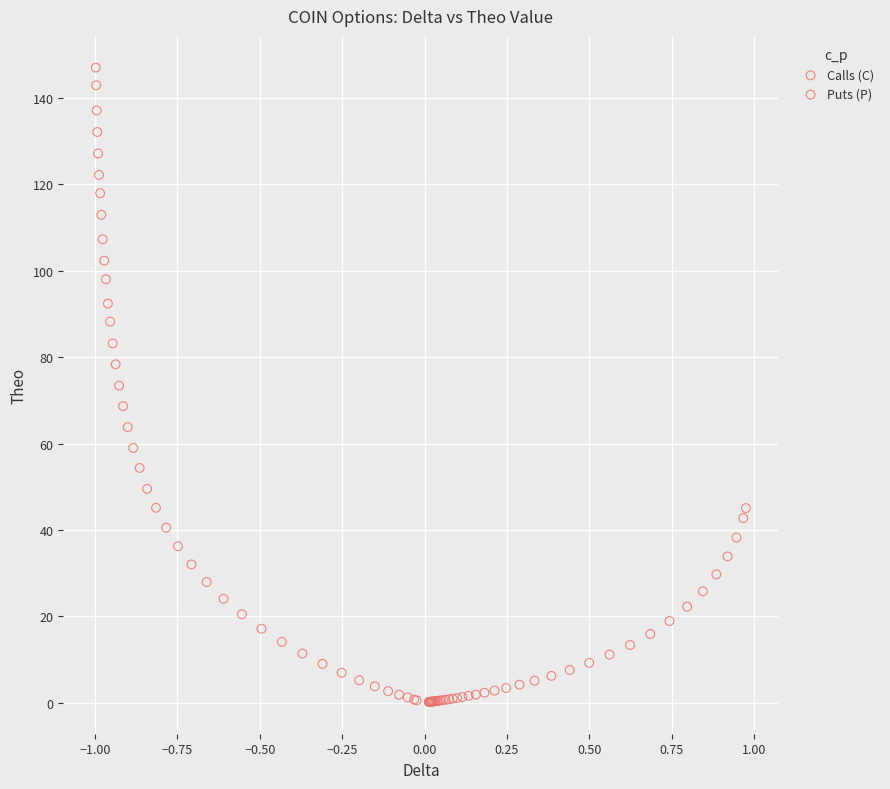

Which series contains the highest Y value?

Puts (P)